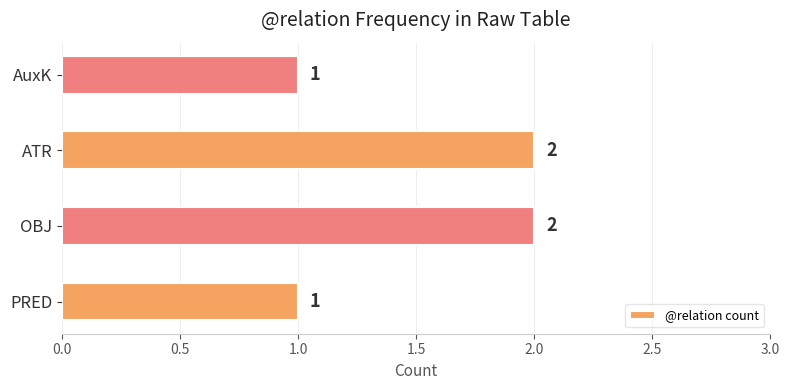

Count the values in the range 1 to 2.

4